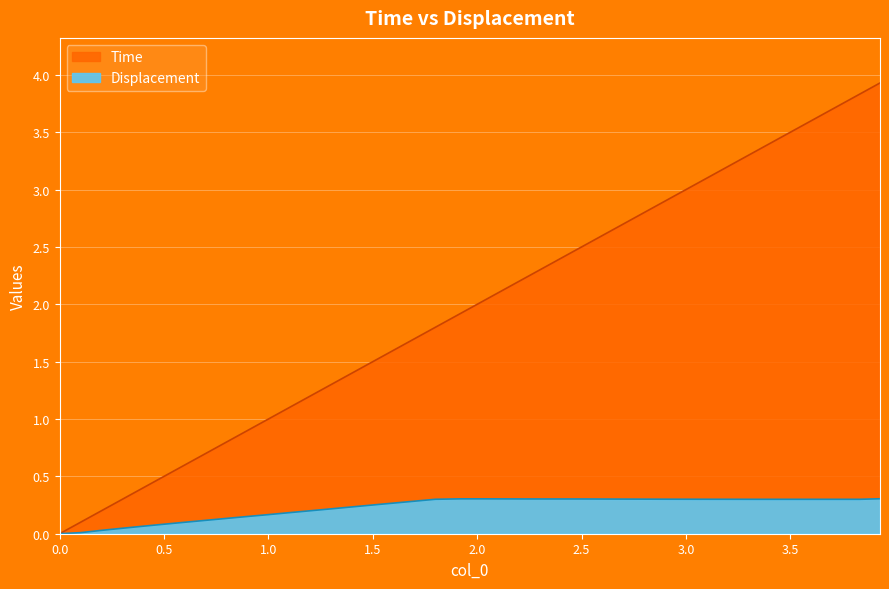

List the series in order of their peak value, highest first.

Time, Displacement